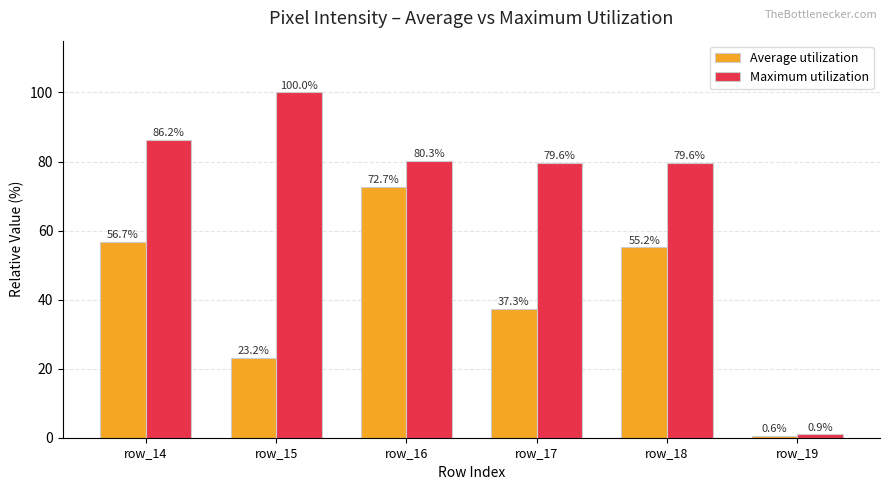

True or false: Average utilization has a value of 55.2 at row_18.

True